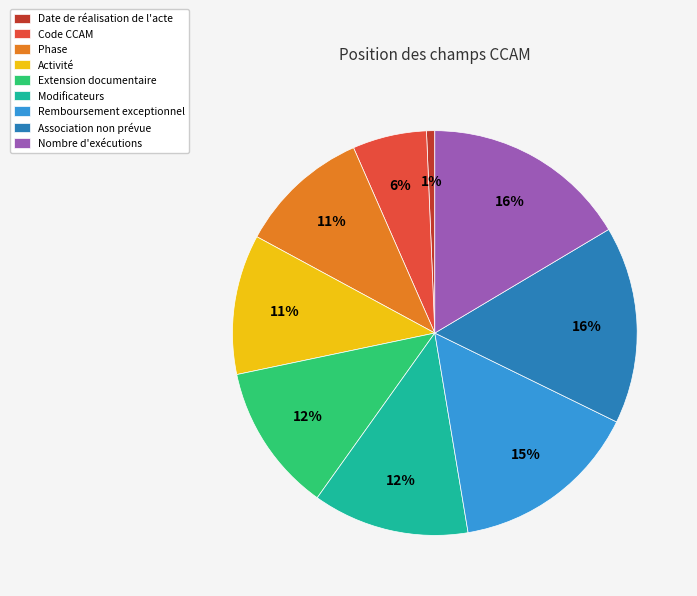

True or false: Nombre d'exécutions accounts for 6% of the total.

False